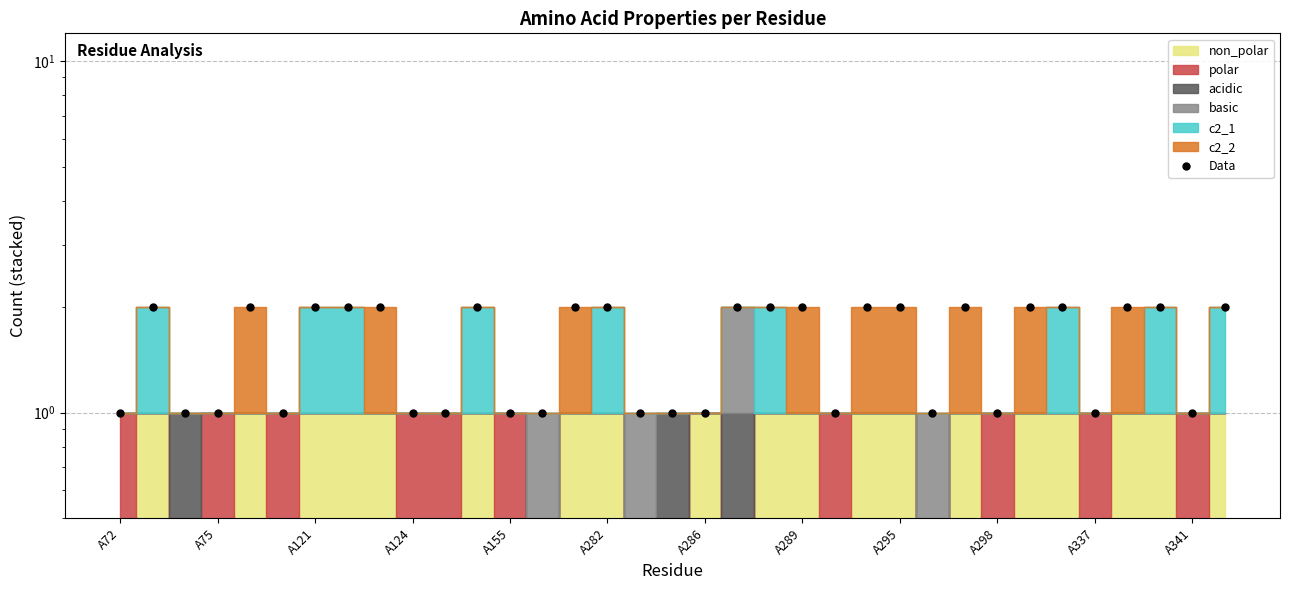

What is the change in value from A72 to 31?

+1